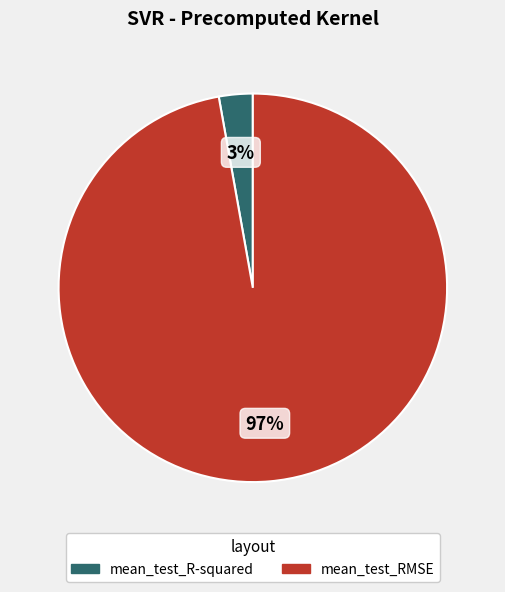

To the nearest percent, what percentage of the pie is mean_test_RMSE?

97%